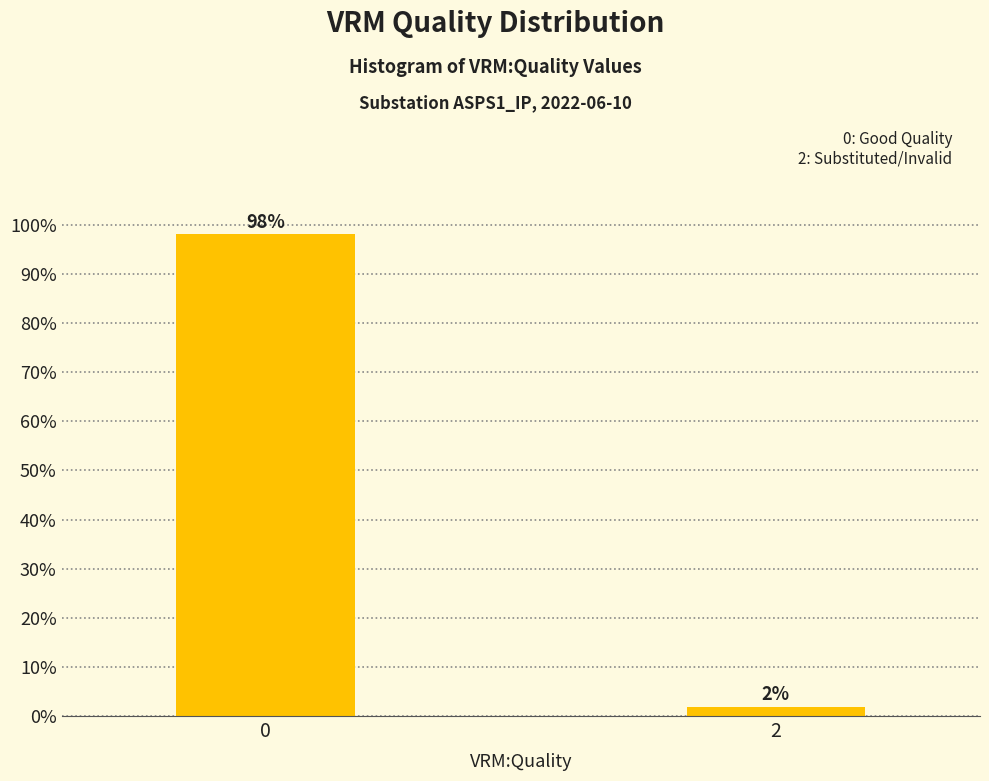

The chart shows a value of 98.1 at 0. True or false?

True